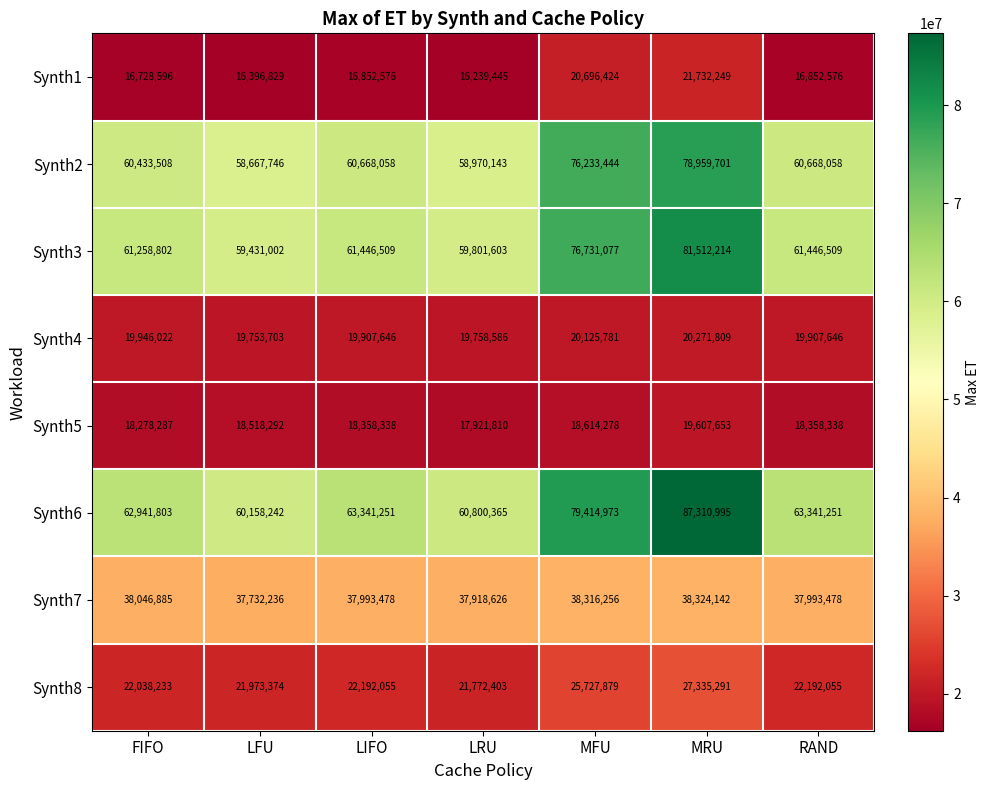

What is the approximate value of Synth7 at LFU?

37732236